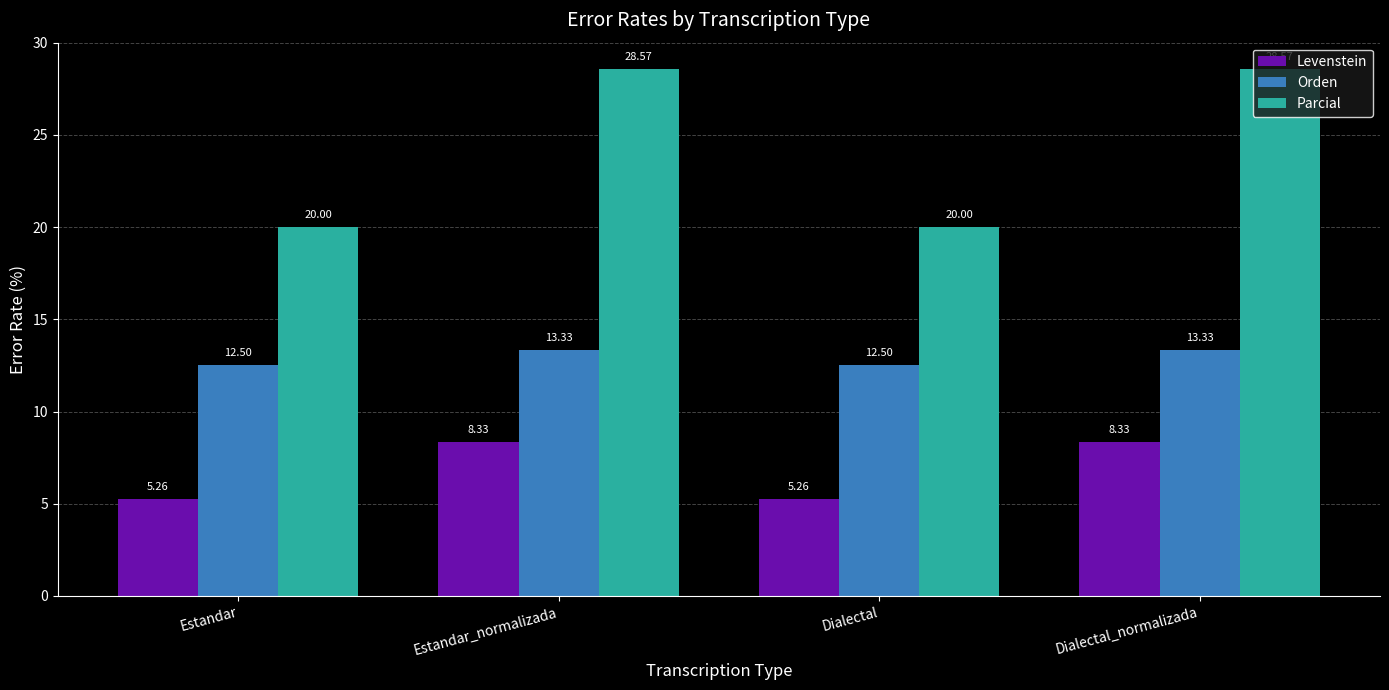

Rank the series by their maximum value, from lowest to highest.

Levenstein, Orden, Parcial